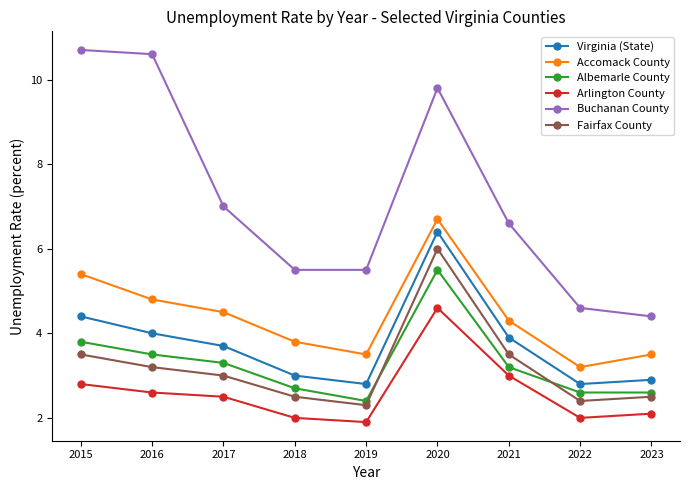

Reading right to left, transcribe all the data shown in this chart.

Virginia (State): 2023=2.9	2022=2.8	2021=3.9	2020=6.4	2019=2.8	2018=3.0	2017=3.7	2016=4.0	2015=4.4
Accomack County: 2023=3.5	2022=3.2	2021=4.3	2020=6.7	2019=3.5	2018=3.8	2017=4.5	2016=4.8	2015=5.4
Albemarle County: 2023=2.6	2022=2.6	2021=3.2	2020=5.5	2019=2.4	2018=2.7	2017=3.3	2016=3.5	2015=3.8
Arlington County: 2023=2.1	2022=2.0	2021=3.0	2020=4.6	2019=1.9	2018=2.0	2017=2.5	2016=2.6	2015=2.8
Buchanan County: 2023=4.4	2022=4.6	2021=6.6	2020=9.8	2019=5.5	2018=5.5	2017=7.0	2016=10.6	2015=10.7
Fairfax County: 2023=2.5	2022=2.4	2021=3.5	2020=6.0	2019=2.3	2018=2.5	2017=3.0	2016=3.2	2015=3.5